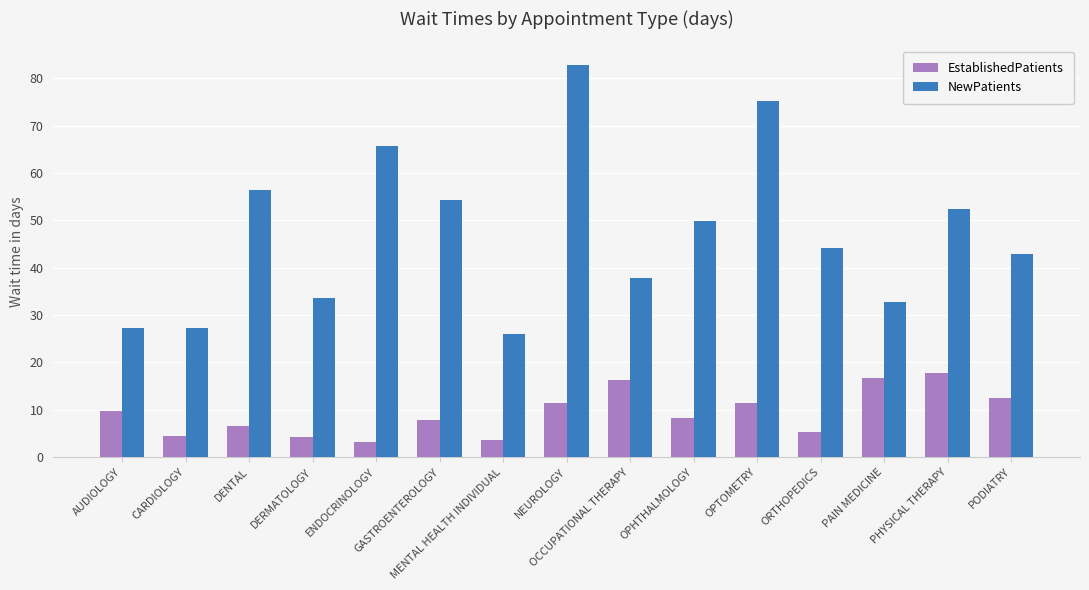

The EstablishedPatients series shows 3.5 at MENTAL HEALTH INDIVIDUAL. True or false?

True